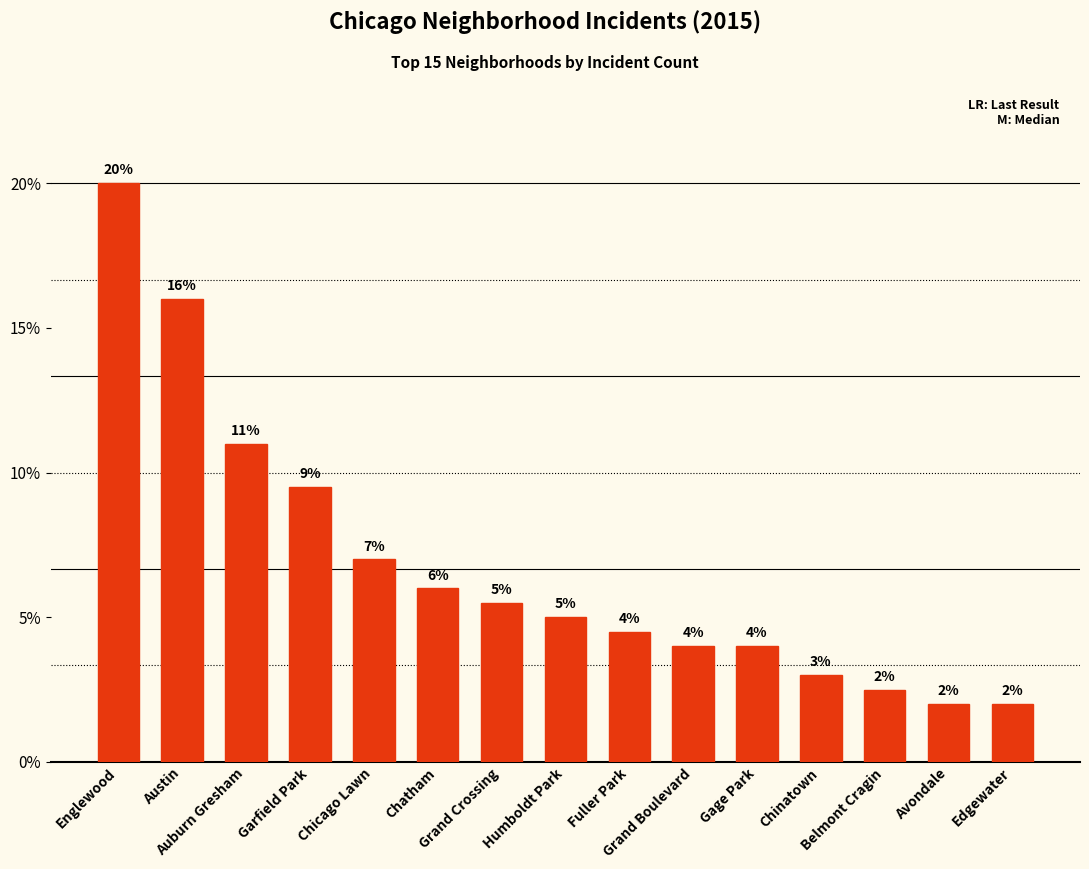

At which category does the chart reach its minimum across all series?

Avondale